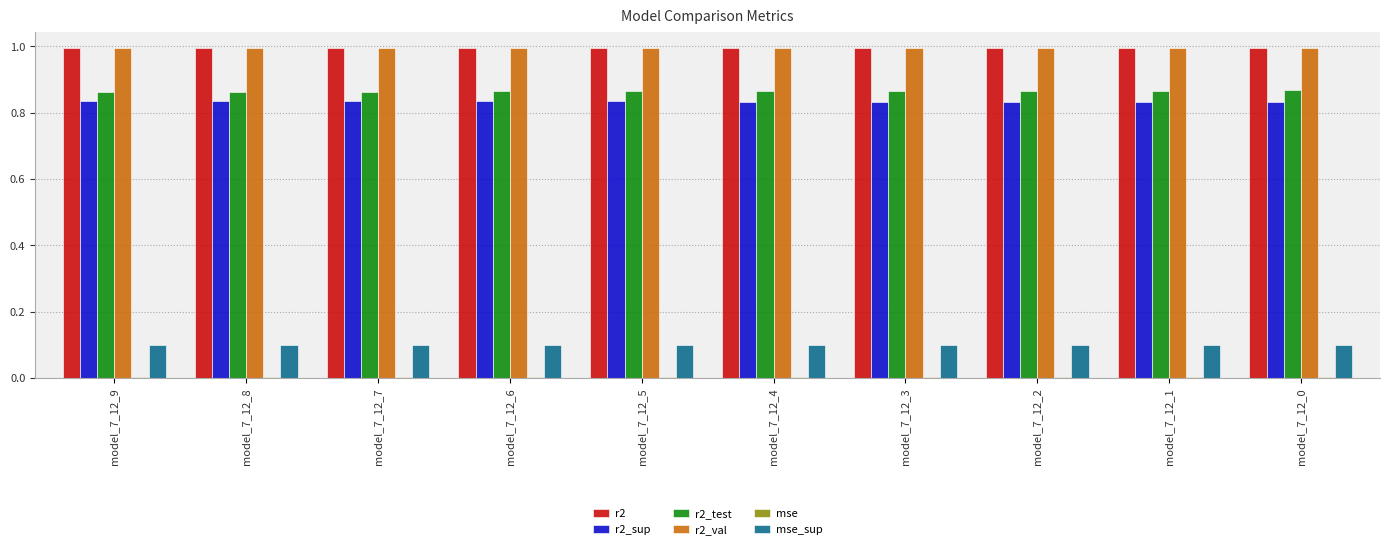

What is the maximum value shown in the chart?

1.0